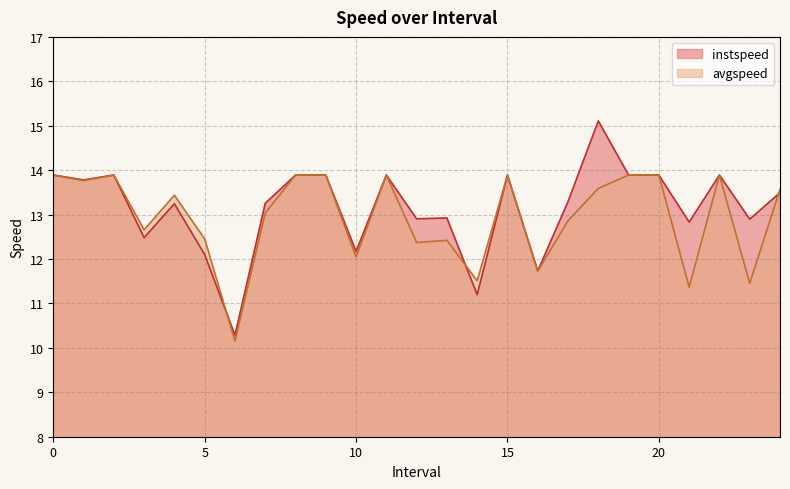

How many distinct data groups are displayed?

2